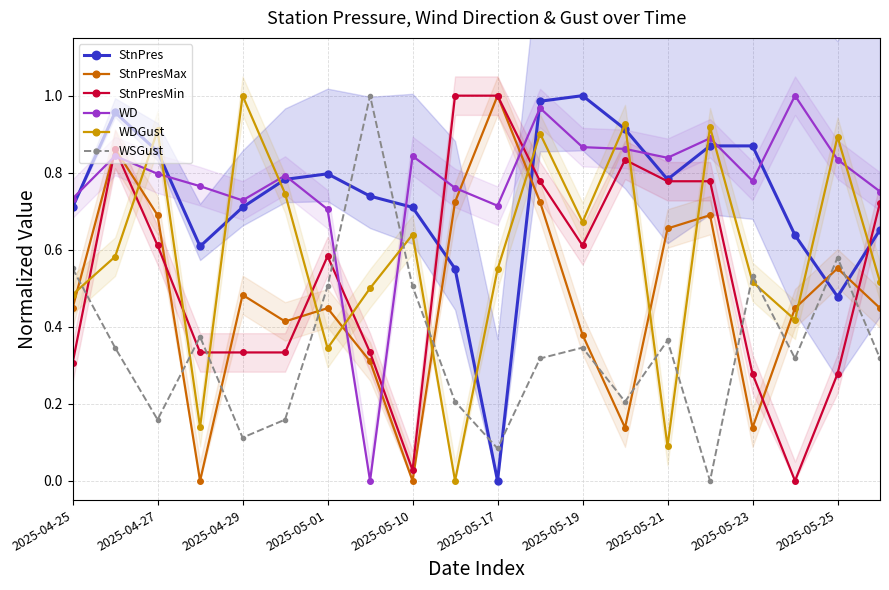

True or false: StnPresMax and WD intersect in this chart.

True